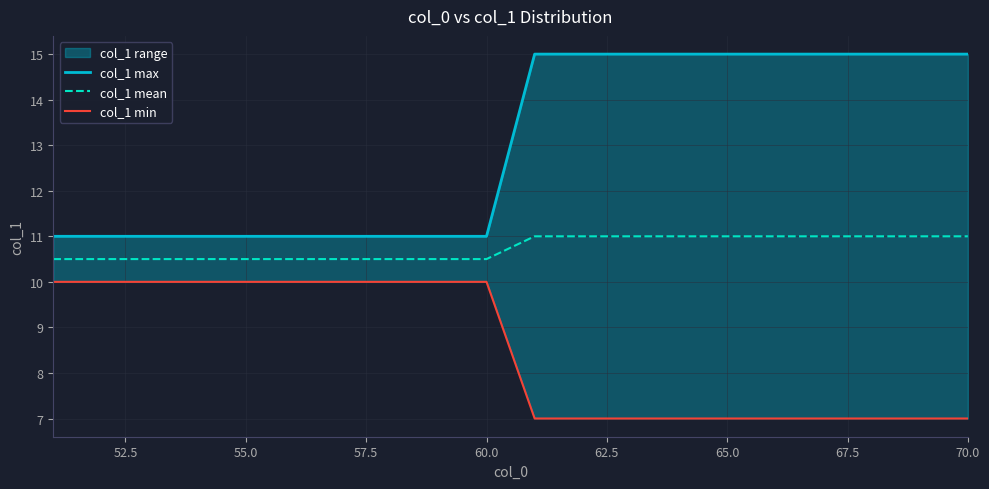

Is this an area chart (filled region under the line)?

No